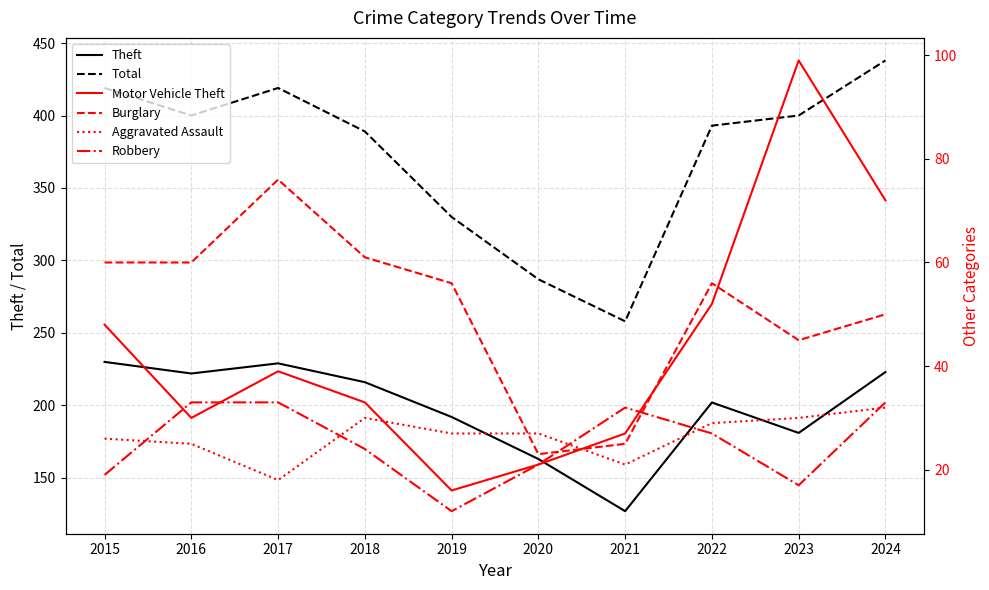

At which category is the sum across all series the highest?

2024